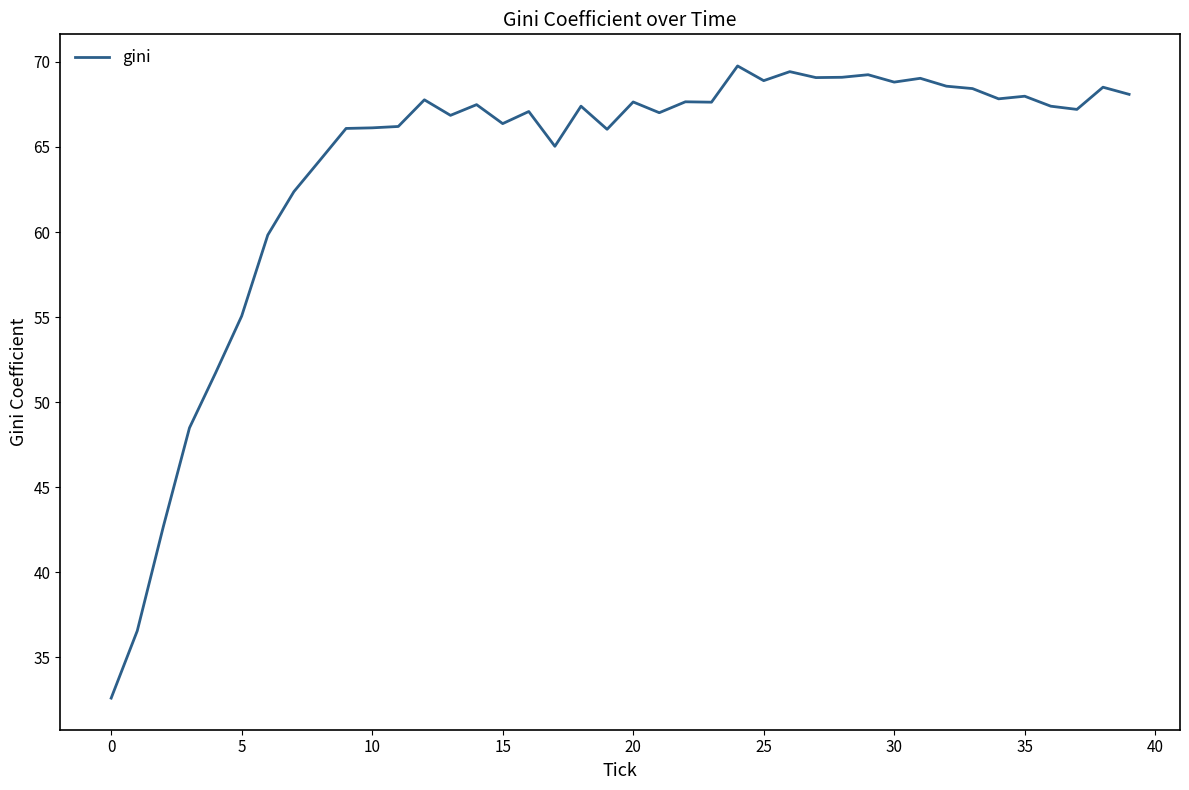

What is the difference between the maximum and minimum values?

37.2